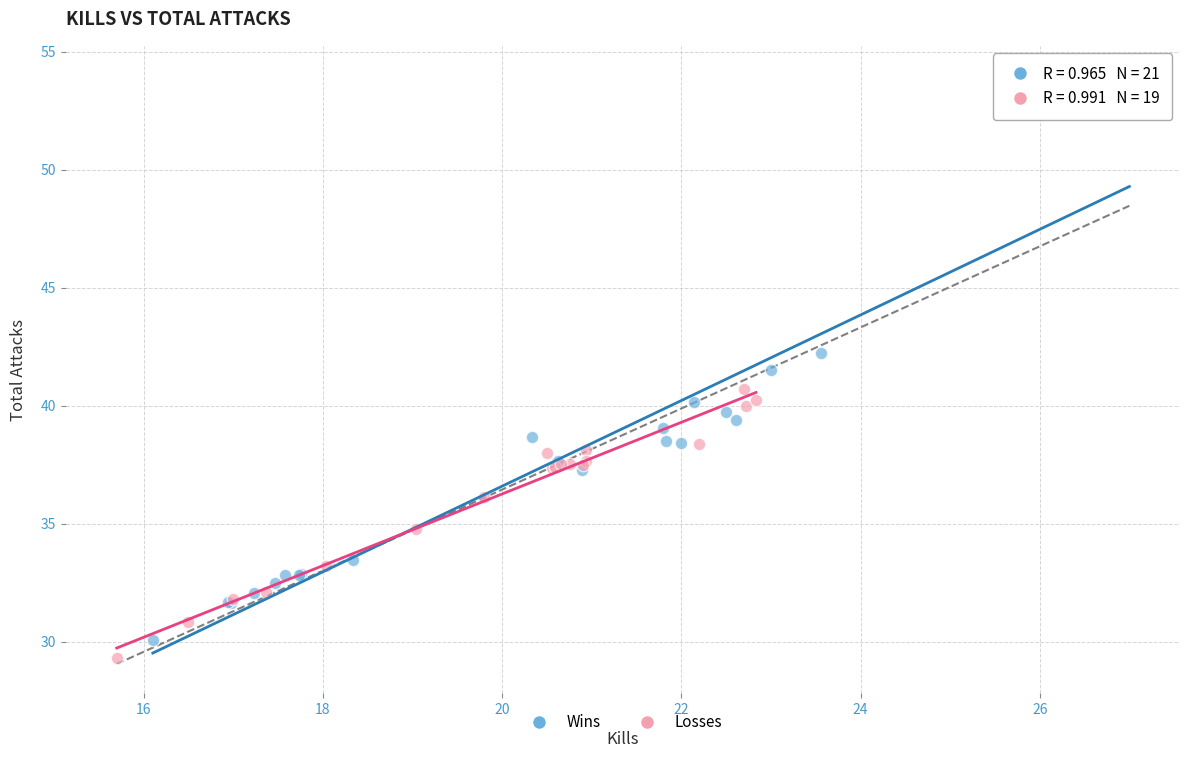

What are all the series names shown in the legend?

Wins, Losses